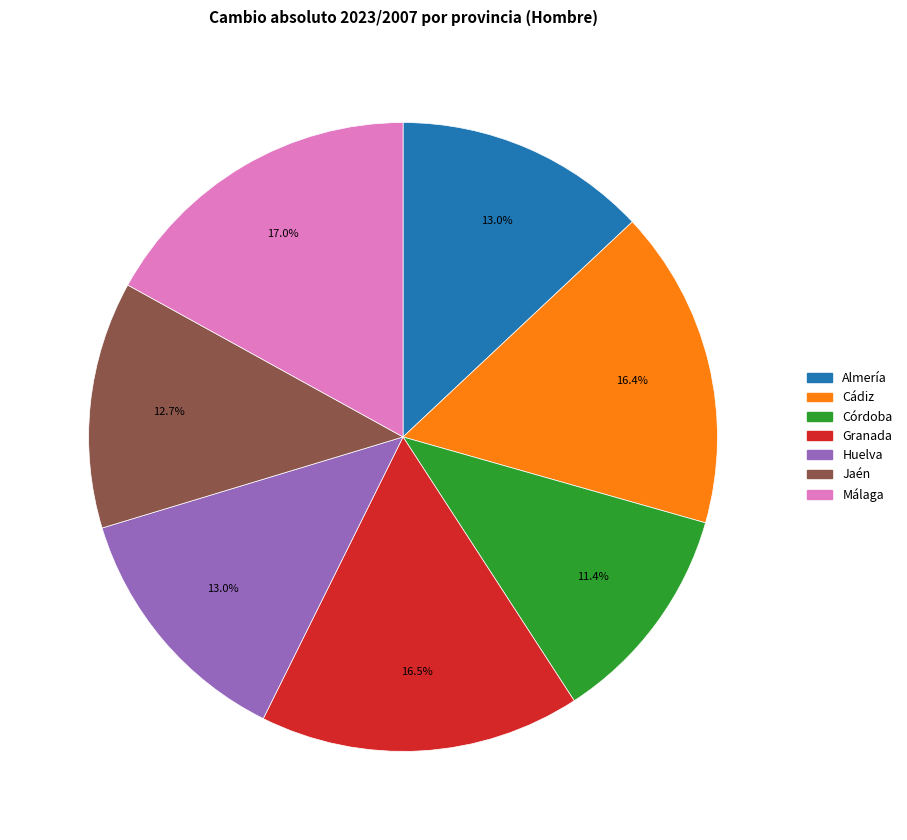

To the nearest percent, what is the average slice percentage?

14%